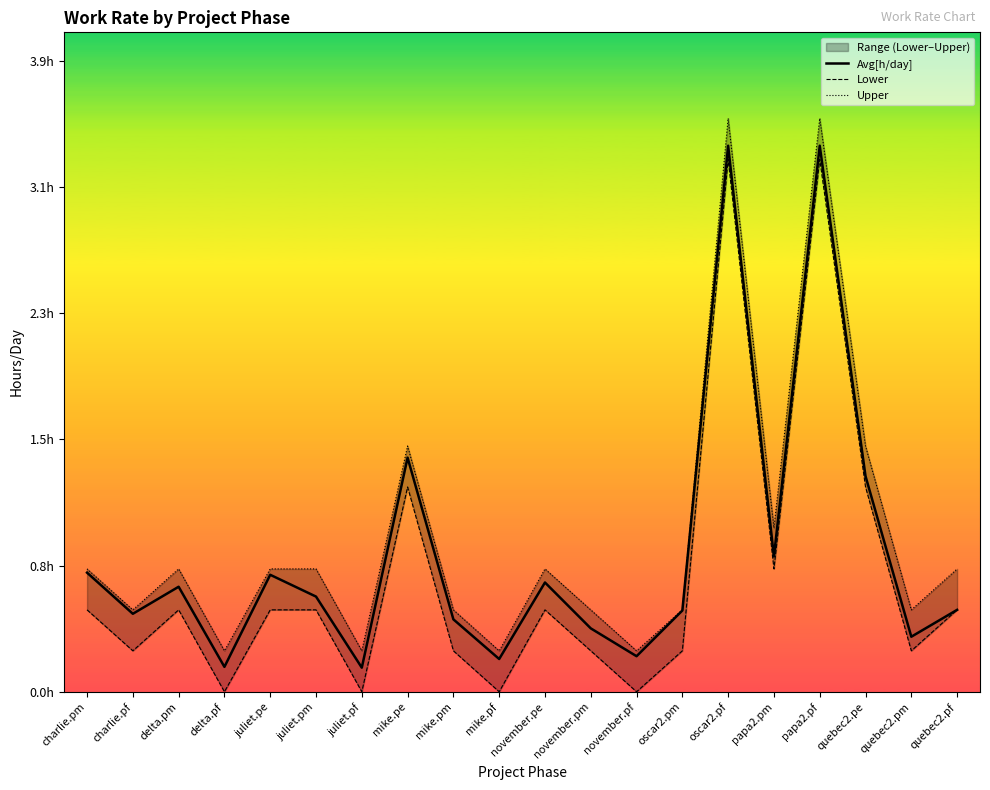

Reading left to right, transcribe all the data shown in this chart.

Avg[h/day]: charlie.pm=0.7	charlie.pf=0.5	delta.pm=0.6	delta.pf=0.2	juliet.pe=0.7	juliet.pm=0.6	juliet.pf=0.1	mike.pe=1.4	mike.pm=0.4	mike.pf=0.2	november.pe=0.7	november.pm=0.4	november.pf=0.2	oscar2.pm=0.5	oscar2.pf=3.3	papa2.pm=0.8	papa2.pf=3.3	quebec2.pe=1.3	quebec2.pm=0.3	quebec2.pf=0.5
Lower: charlie.pm=0.5	charlie.pf=0.2	delta.pm=0.5	delta.pf=0.0	juliet.pe=0.5	juliet.pm=0.5	juliet.pf=0.0	mike.pe=1.2	mike.pm=0.2	mike.pf=0.0	november.pe=0.5	november.pm=0.2	november.pf=0.0	oscar2.pm=0.2	oscar2.pf=3.2	papa2.pm=0.8	papa2.pf=3.2	quebec2.pe=1.2	quebec2.pm=0.2	quebec2.pf=0.5
Upper: charlie.pm=0.8	charlie.pf=0.5	delta.pm=0.8	delta.pf=0.2	juliet.pe=0.8	juliet.pm=0.8	juliet.pf=0.2	mike.pe=1.5	mike.pm=0.5	mike.pf=0.2	november.pe=0.8	november.pm=0.5	november.pf=0.2	oscar2.pm=0.5	oscar2.pf=3.5	papa2.pm=1.0	papa2.pf=3.5	quebec2.pe=1.5	quebec2.pm=0.5	quebec2.pf=0.8